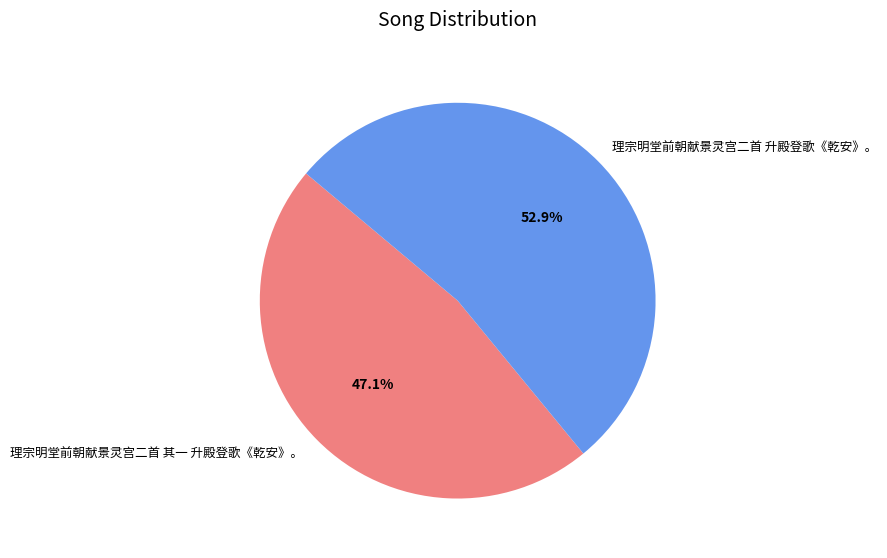

Does 理宗明堂前朝献景灵宫二首 其一 升殿登歌《乾安》。 account for over 50% of the chart?

No